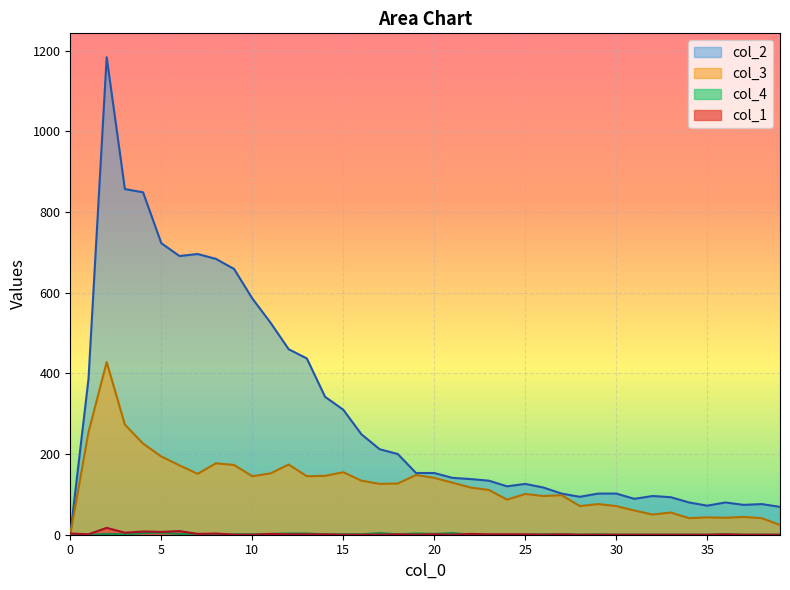

What value does the col_4 series have at 21?

4